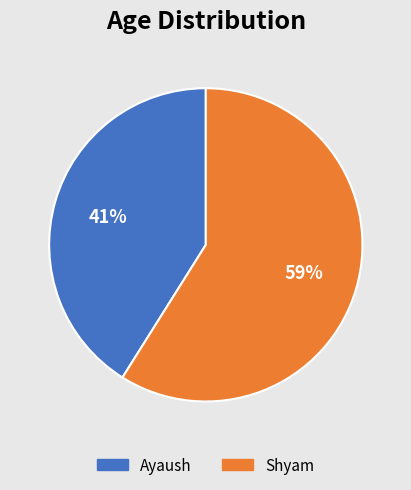

The Shyam slice represents 59% of the pie. True or false?

True